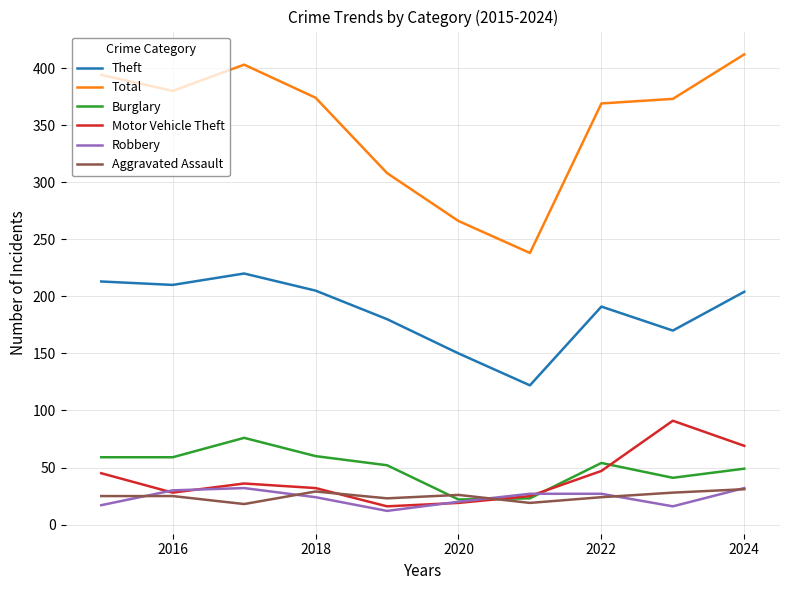

Which series has the largest range (max minus min)?

Total